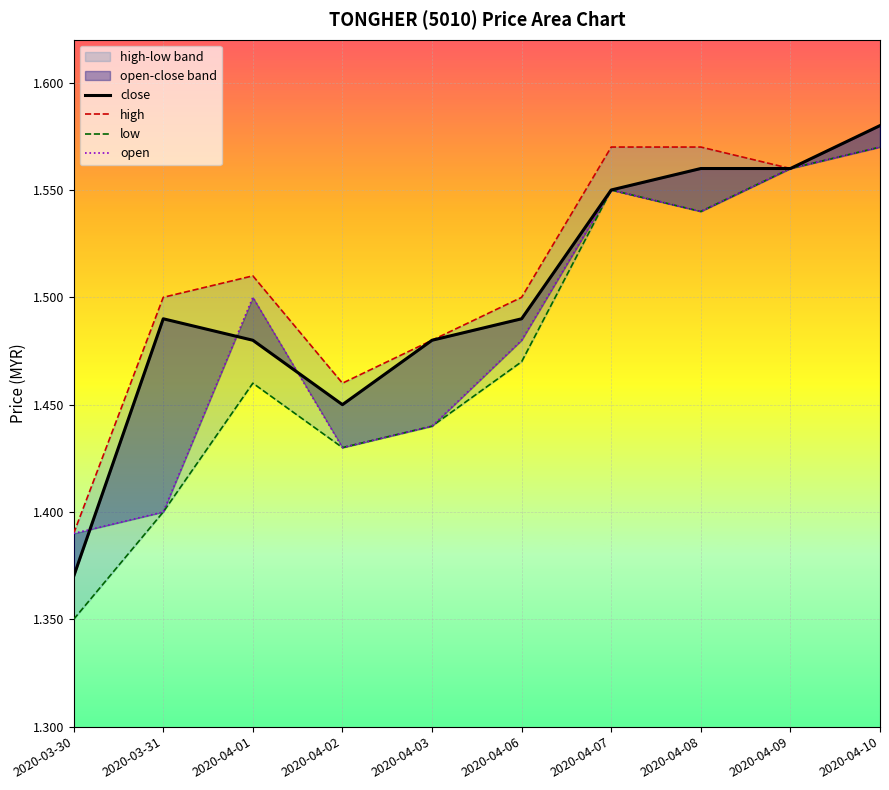

Which category has the lowest value in the close series?

2020-03-30